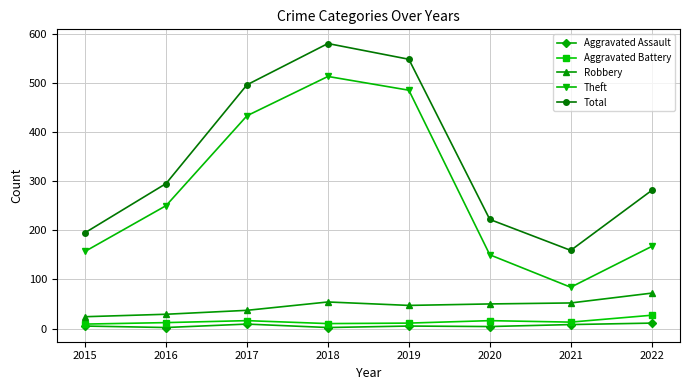

How many distinct data groups are displayed?

5